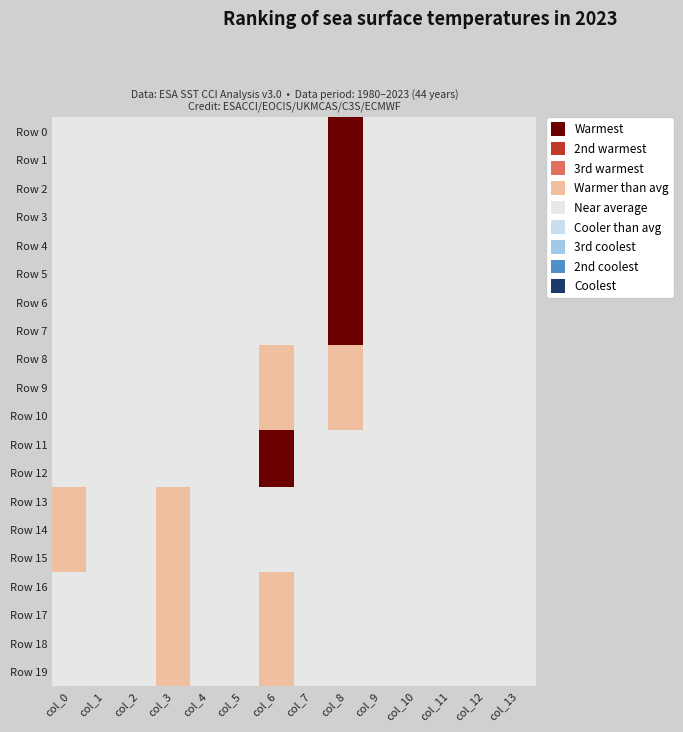

Reading left to right, list all the values displayed in this chart.

Row 0: col_0=4	col_1=4	col_2=4	col_3=4	col_4=4	col_5=4	col_6=4	col_7=4	col_8=0	col_9=4	col_10=4	col_11=4	col_12=4	col_13=4
Row 1: col_0=4	col_1=4	col_2=4	col_3=4	col_4=4	col_5=4	col_6=4	col_7=4	col_8=0	col_9=4	col_10=4	col_11=4	col_12=4	col_13=4
Row 2: col_0=4	col_1=4	col_2=4	col_3=4	col_4=4	col_5=4	col_6=4	col_7=4	col_8=0	col_9=4	col_10=4	col_11=4	col_12=4	col_13=4
Row 3: col_0=4	col_1=4	col_2=4	col_3=4	col_4=4	col_5=4	col_6=4	col_7=4	col_8=0	col_9=4	col_10=4	col_11=4	col_12=4	col_13=4
Row 4: col_0=4	col_1=4	col_2=4	col_3=4	col_4=4	col_5=4	col_6=4	col_7=4	col_8=0	col_9=4	col_10=4	col_11=4	col_12=4	col_13=4
Row 5: col_0=4	col_1=4	col_2=4	col_3=4	col_4=4	col_5=4	col_6=4	col_7=4	col_8=0	col_9=4	col_10=4	col_11=4	col_12=4	col_13=4
Row 6: col_0=4	col_1=4	col_2=4	col_3=4	col_4=4	col_5=4	col_6=4	col_7=4	col_8=0	col_9=4	col_10=4	col_11=4	col_12=4	col_13=4
Row 7: col_0=4	col_1=4	col_2=4	col_3=4	col_4=4	col_5=4	col_6=4	col_7=4	col_8=0	col_9=4	col_10=4	col_11=4	col_12=4	col_13=4
Row 8: col_0=4	col_1=4	col_2=4	col_3=4	col_4=4	col_5=4	col_6=3	col_7=4	col_8=3	col_9=4	col_10=4	col_11=4	col_12=4	col_13=4
Row 9: col_0=4	col_1=4	col_2=4	col_3=4	col_4=4	col_5=4	col_6=3	col_7=4	col_8=3	col_9=4	col_10=4	col_11=4	col_12=4	col_13=4
Row 10: col_0=4	col_1=4	col_2=4	col_3=4	col_4=4	col_5=4	col_6=3	col_7=4	col_8=3	col_9=4	col_10=4	col_11=4	col_12=4	col_13=4
Row 11: col_0=4	col_1=4	col_2=4	col_3=4	col_4=4	col_5=4	col_6=0	col_7=4	col_8=4	col_9=4	col_10=4	col_11=4	col_12=4	col_13=4
Row 12: col_0=4	col_1=4	col_2=4	col_3=4	col_4=4	col_5=4	col_6=0	col_7=4	col_8=4	col_9=4	col_10=4	col_11=4	col_12=4	col_13=4
Row 13: col_0=3	col_1=4	col_2=4	col_3=3	col_4=4	col_5=4	col_6=4	col_7=4	col_8=4	col_9=4	col_10=4	col_11=4	col_12=4	col_13=4
Row 14: col_0=3	col_1=4	col_2=4	col_3=3	col_4=4	col_5=4	col_6=4	col_7=4	col_8=4	col_9=4	col_10=4	col_11=4	col_12=4	col_13=4
Row 15: col_0=3	col_1=4	col_2=4	col_3=3	col_4=4	col_5=4	col_6=4	col_7=4	col_8=4	col_9=4	col_10=4	col_11=4	col_12=4	col_13=4
Row 16: col_0=4	col_1=4	col_2=4	col_3=3	col_4=4	col_5=4	col_6=3	col_7=4	col_8=4	col_9=4	col_10=4	col_11=4	col_12=4	col_13=4
Row 17: col_0=4	col_1=4	col_2=4	col_3=3	col_4=4	col_5=4	col_6=3	col_7=4	col_8=4	col_9=4	col_10=4	col_11=4	col_12=4	col_13=4
Row 18: col_0=4	col_1=4	col_2=4	col_3=3	col_4=4	col_5=4	col_6=3	col_7=4	col_8=4	col_9=4	col_10=4	col_11=4	col_12=4	col_13=4
Row 19: col_0=4	col_1=4	col_2=4	col_3=3	col_4=4	col_5=4	col_6=3	col_7=4	col_8=4	col_9=4	col_10=4	col_11=4	col_12=4	col_13=4